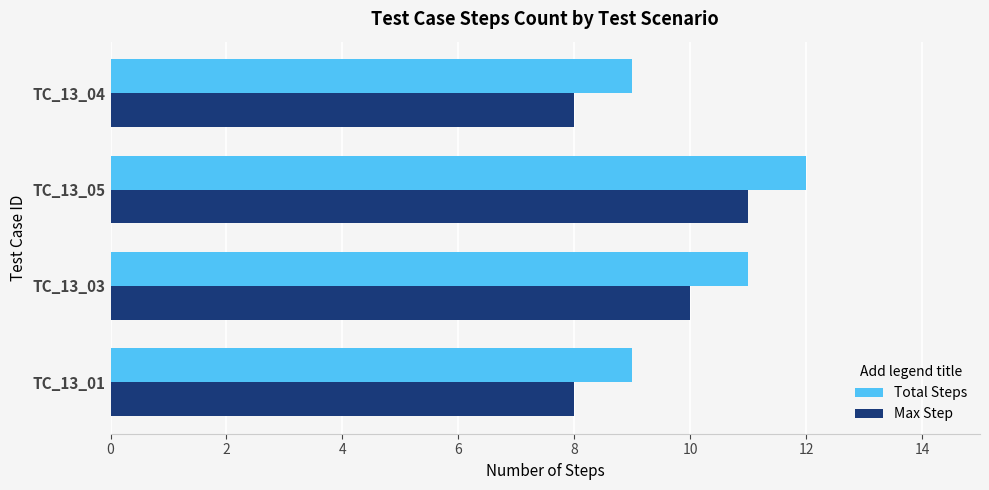

Count the number of data series in this chart.

2